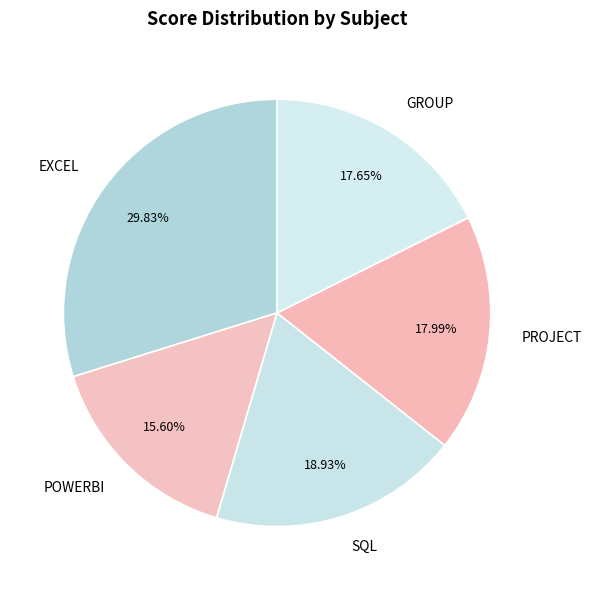

How much of the chart is everything except EXCEL?

70.2%